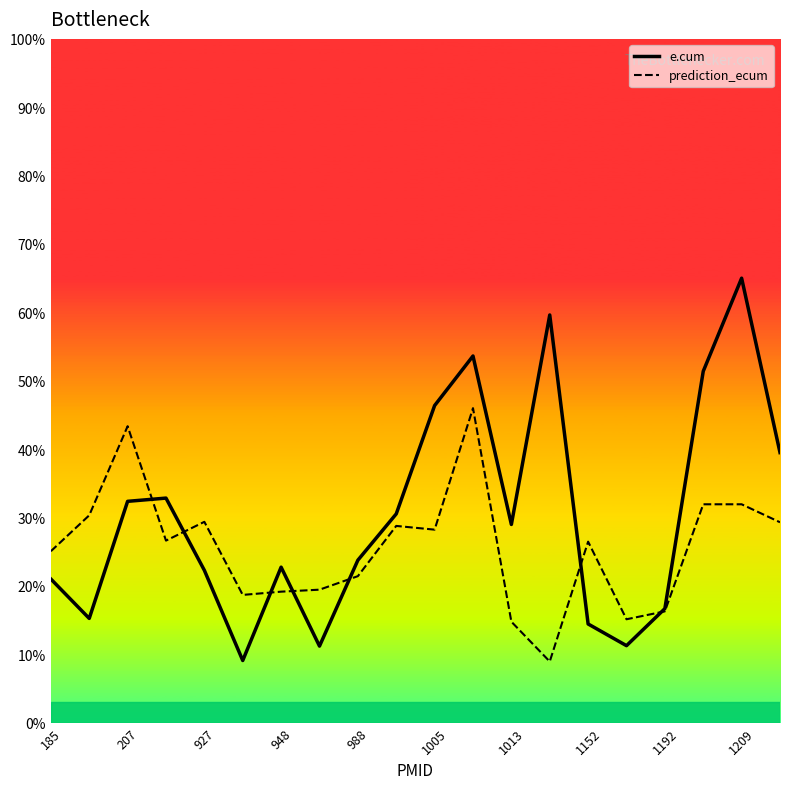

Rank the series at 988 from lowest to highest value.

prediction_ecum, e.cum